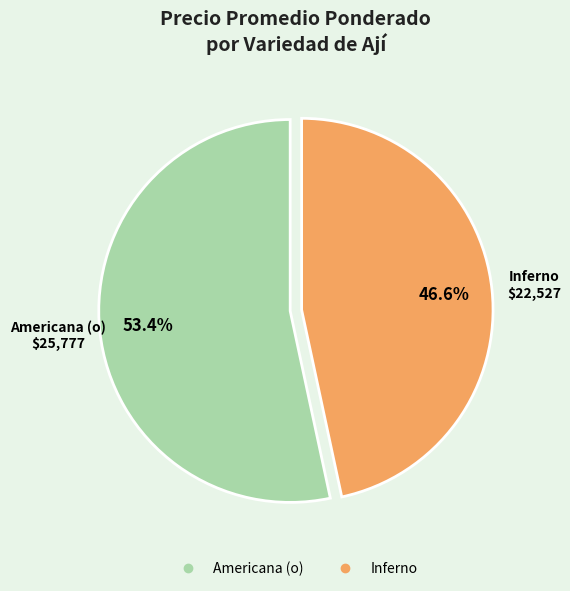

To the nearest percent, what is the average slice percentage?

50%